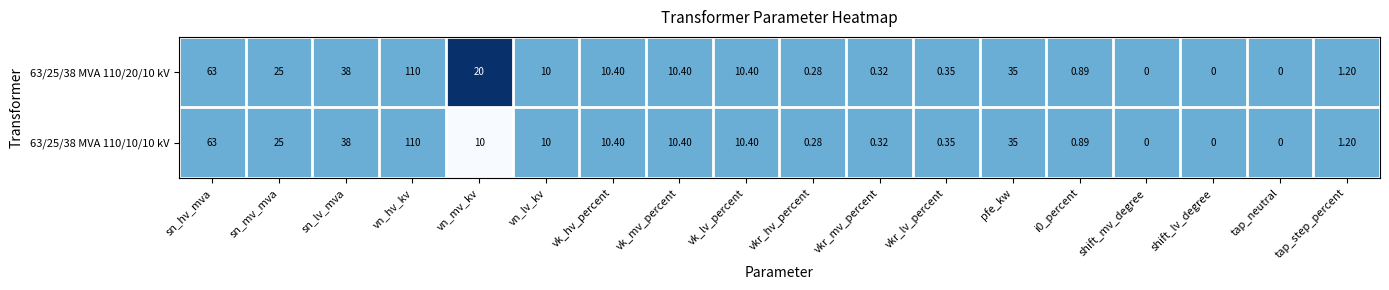

At which category does the chart reach its peak across all series?

vn_hv_kv